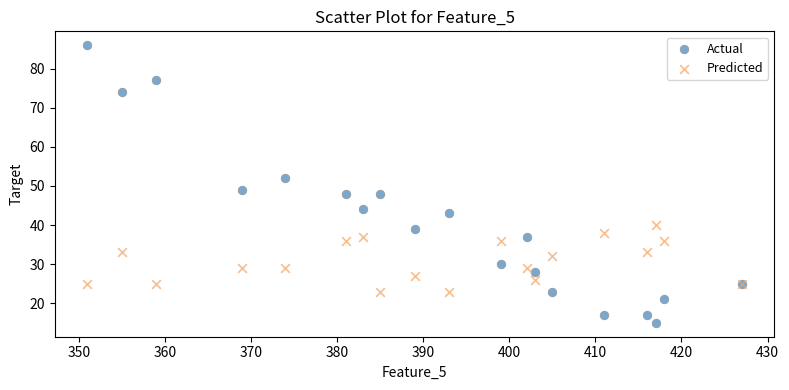

What is the X range (max minus min) for the scatter plot?

76